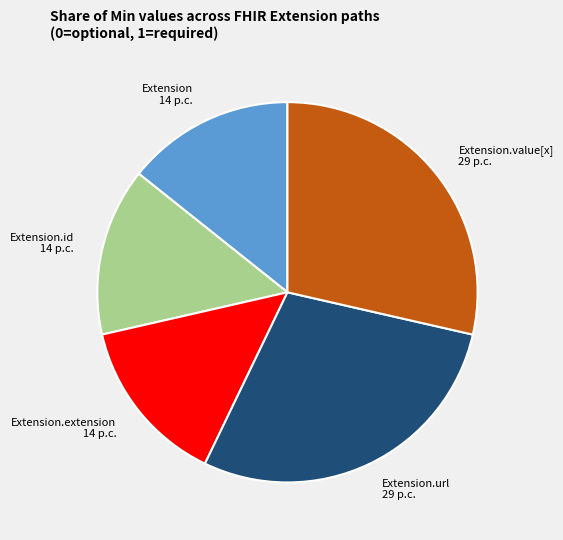

Approximately how many times larger is the value at Extension compared to Extension.value[x]?

0.5